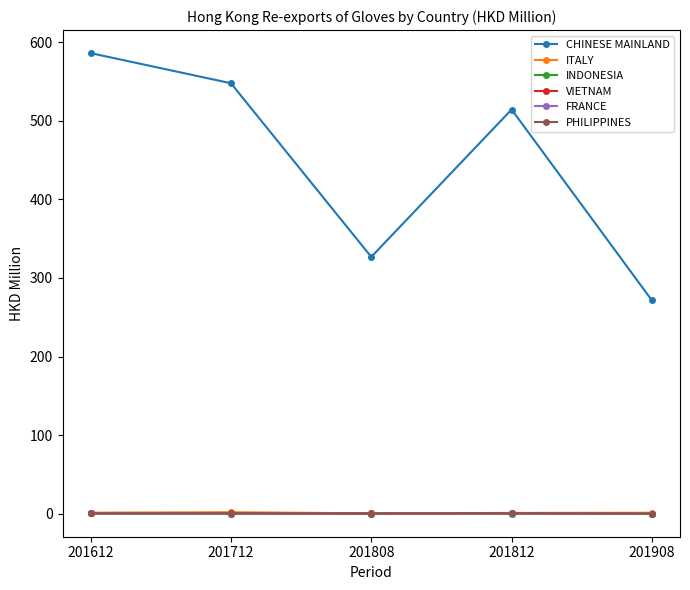

Between 201808 and 201812, which series saw the biggest shift?

CHINESE MAINLAND